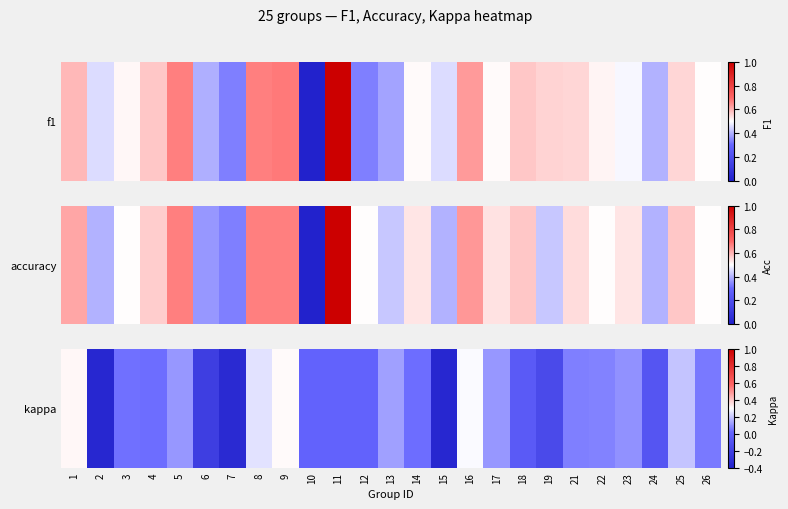

Reading right to left, list all the values displayed in this chart.

0.1	0.2	-0.1	0.1	0.1	0.1	-0.1	-0.1	0.1	0.3	-0.4	0.0	0.1	0.0	0.0	0.0	0.3	0.2	-0.3	-0.2	0.1	0.0	0.0	-0.4	0.3